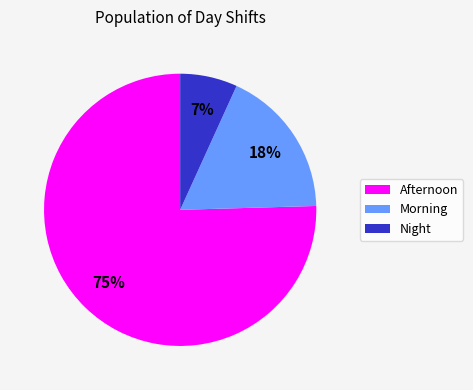

What percentage is the Night slice, to the nearest percent?

7%